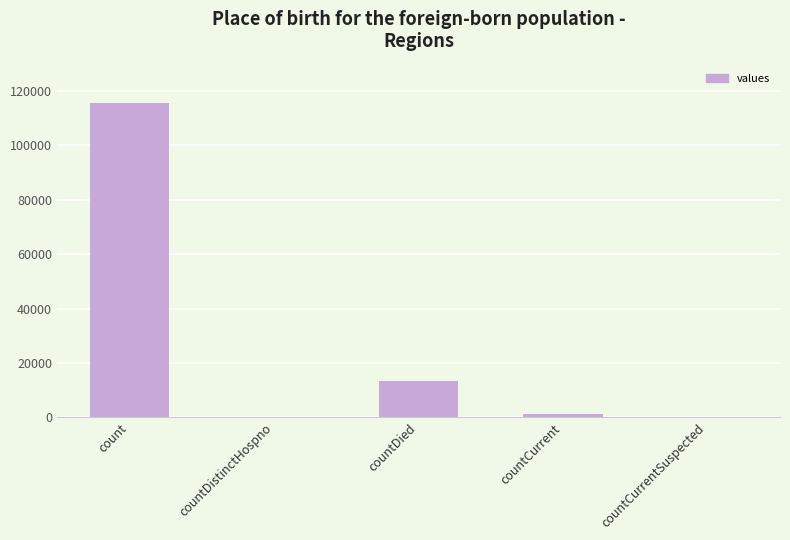

How many distinct data groups are displayed?

1